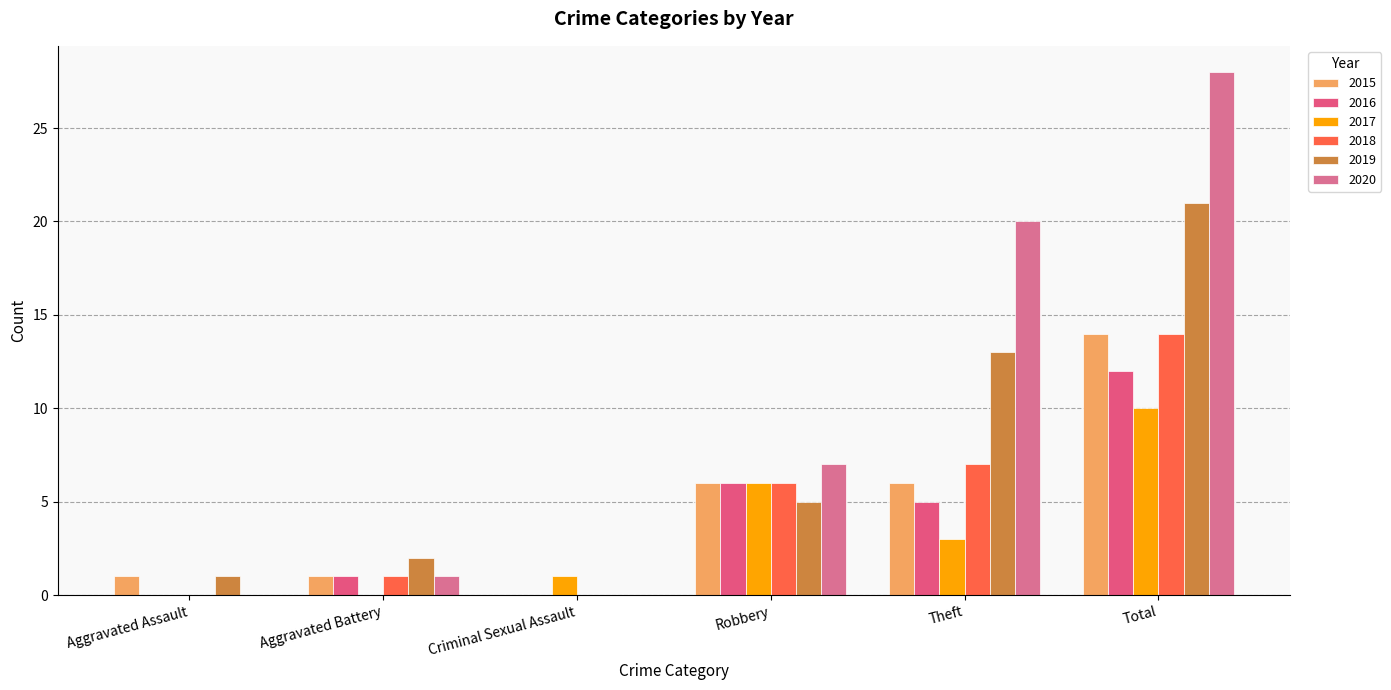

At which label does 2019 reach its minimum?

Criminal Sexual Assault